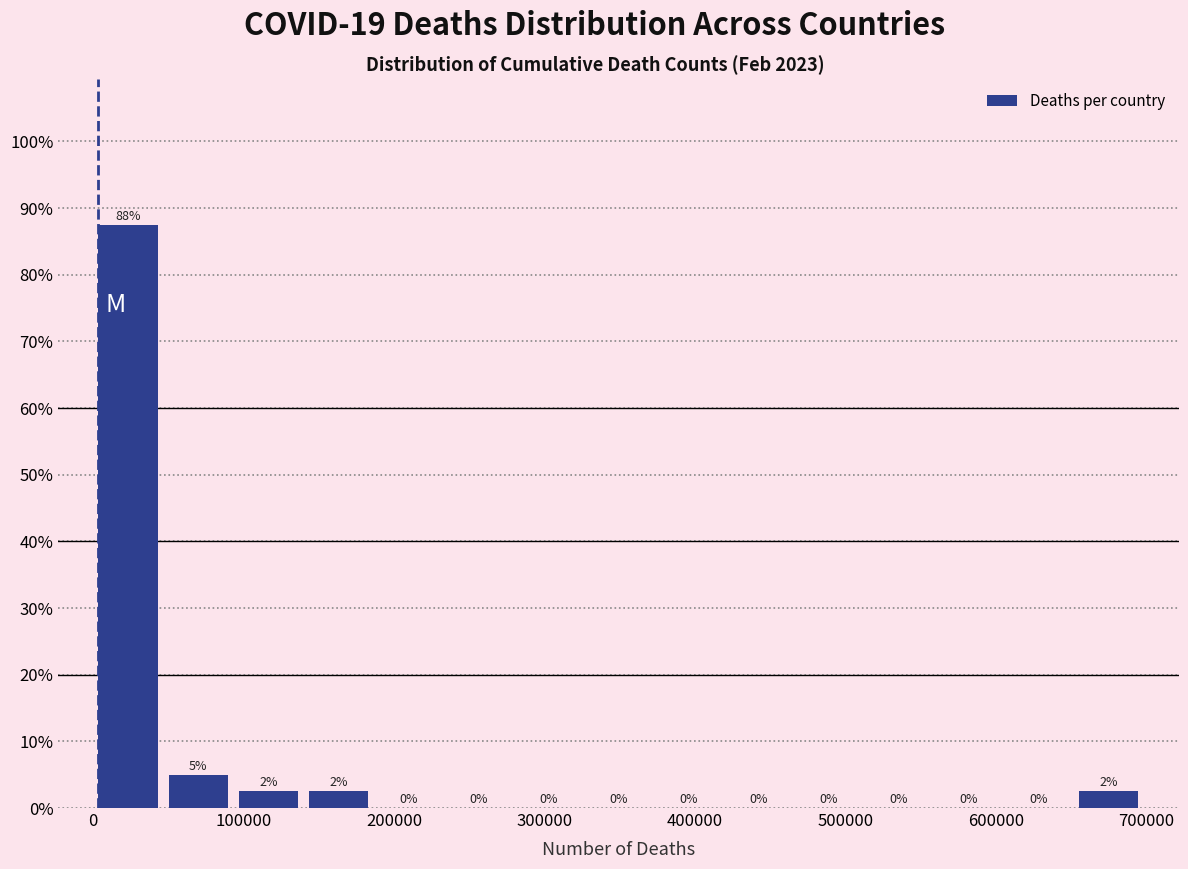

Which range on the x-axis has the tallest bar?

0 to 50000